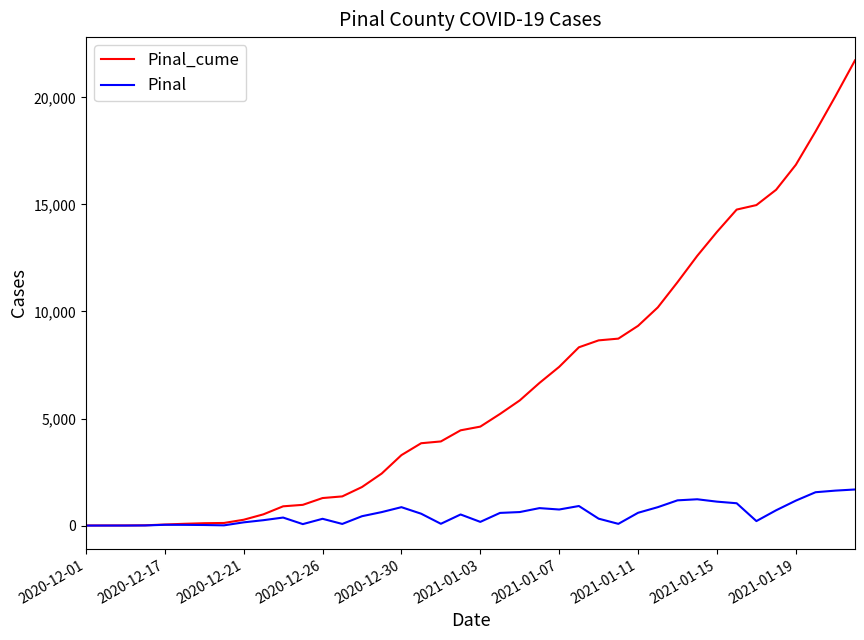

List the series in order of their peak value, lowest first.

Pinal, Pinal_cume